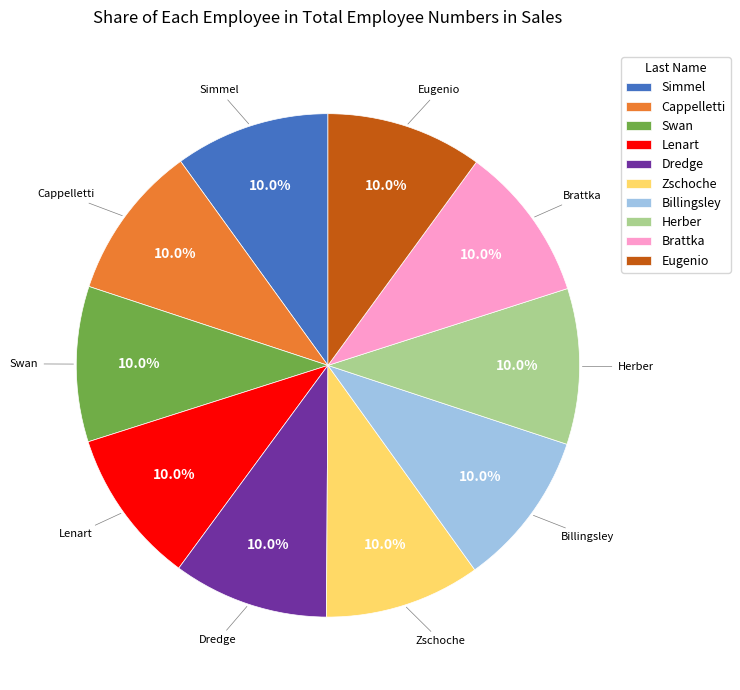

To the nearest percent, what portion does Eugenio represent?

10%